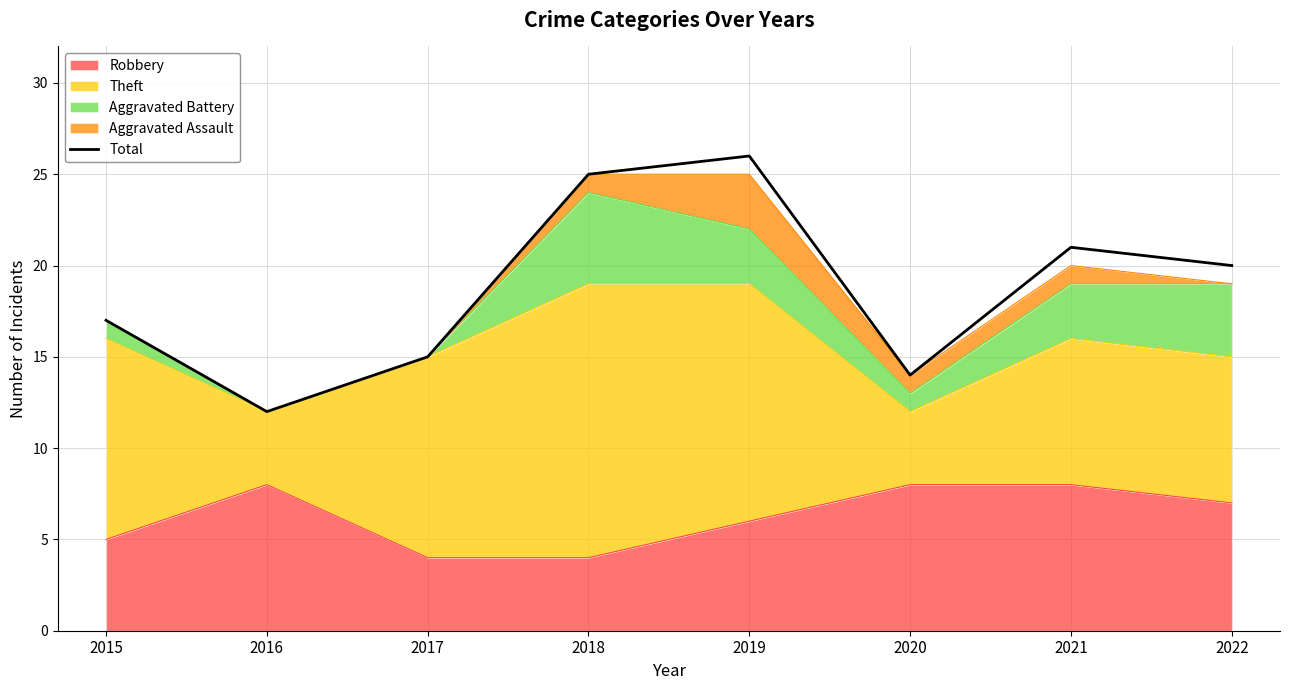

How many lines are shown in the chart?

1